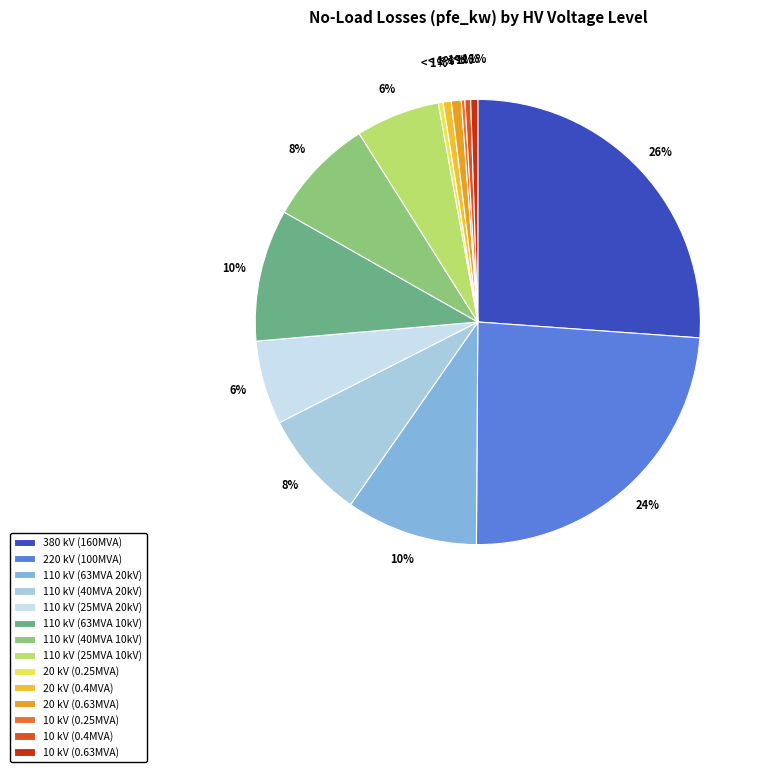

How many segments does this pie chart have?

14